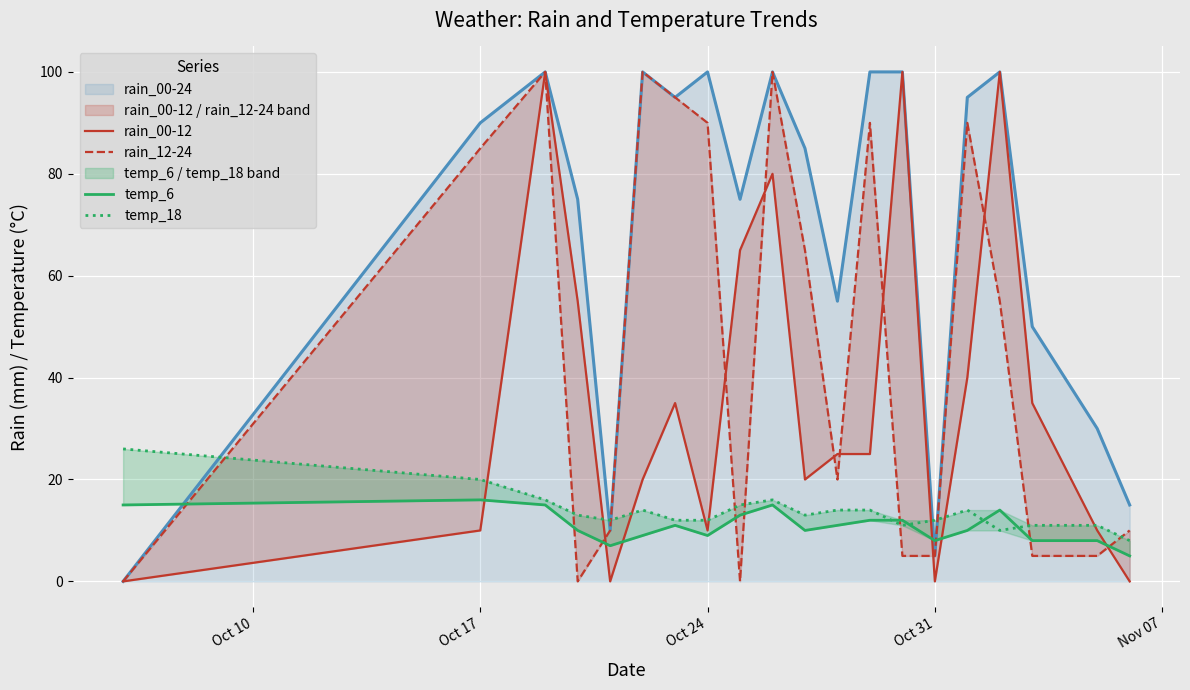

Does the chart display data point markers on the line(s)?

No